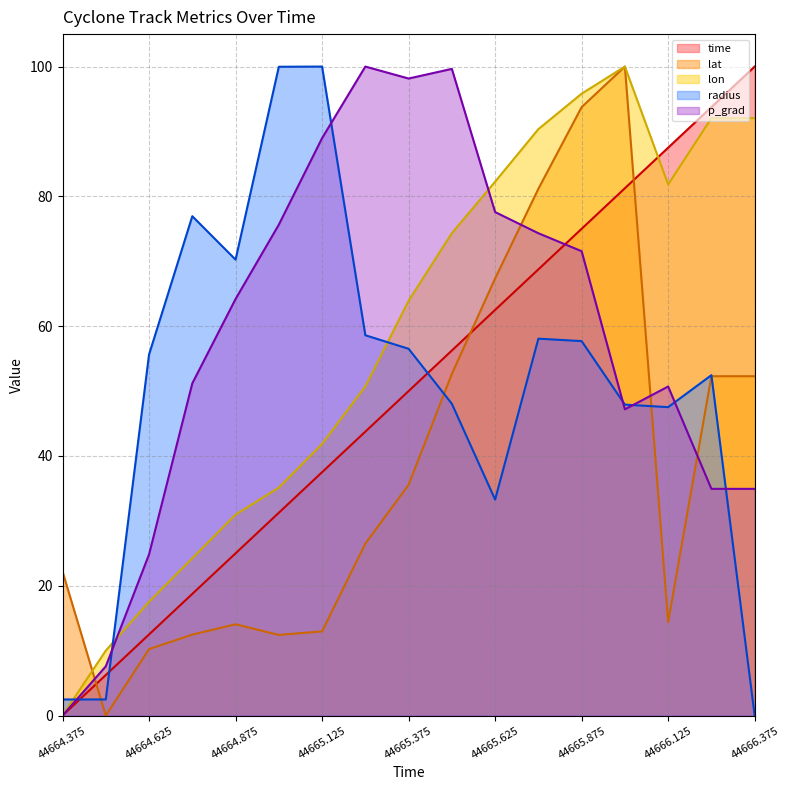

How many distinct data groups are displayed?

5